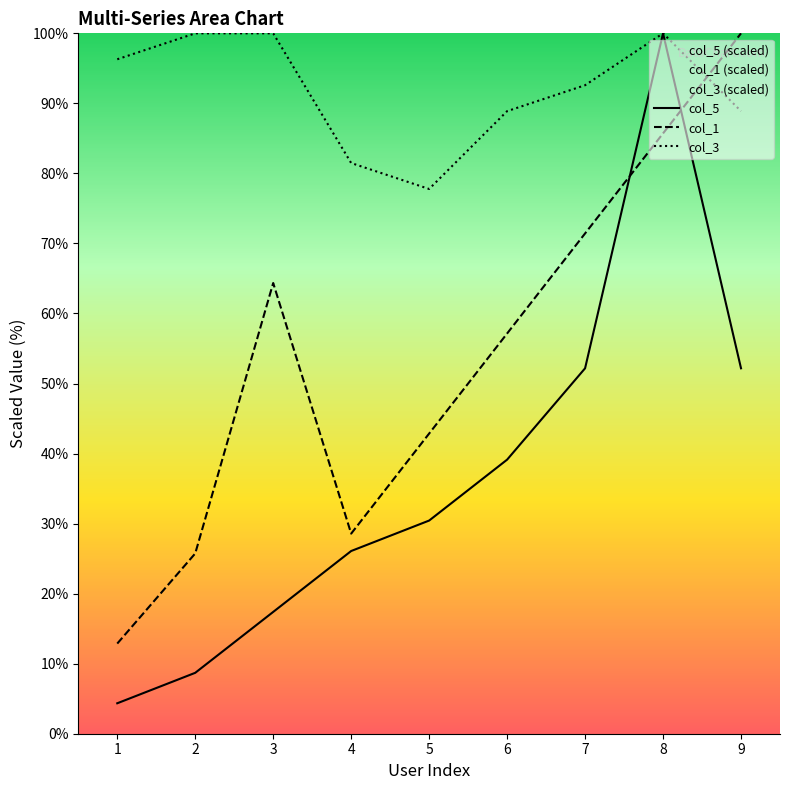

True or false: col_5 and col_3 intersect in this chart.

False